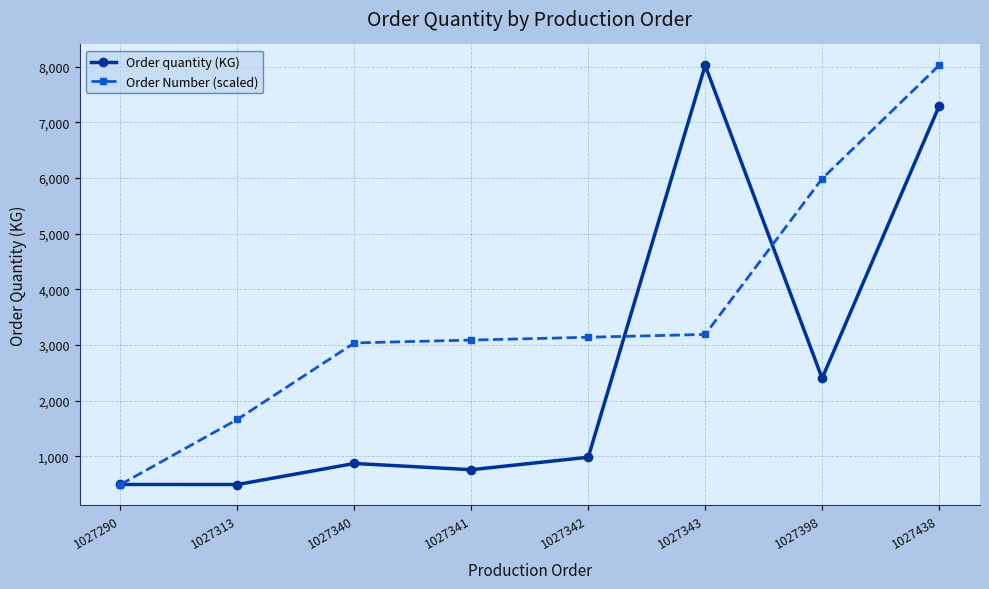

Is the value of Order Number (scaled) at 1027398 greater than the value of Order quantity (KG) at 1027342?

Yes